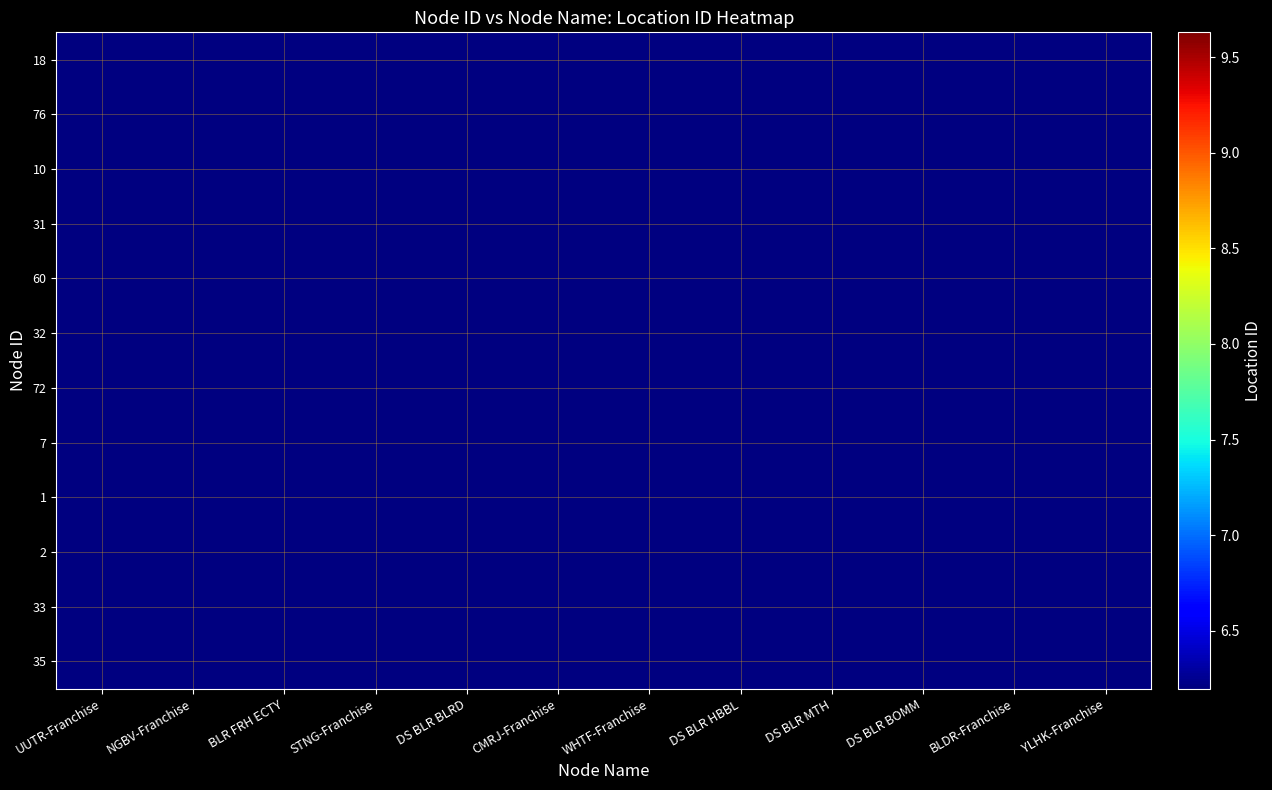

Reading left to right, list all the values displayed in this chart.

18: UUTR-Franchise=6196975	NGBV-Franchise=0	BLR FRH ECTY=0	STNG-Franchise=0	DS BLR BLRD=0	CMRJ-Franchise=0	WHTF-Franchise=0	DS BLR HBBL=0	DS BLR MTH=0	DS BLR BOMM=0	BLDR-Franchise=0	YLHK-Franchise=0
76: UUTR-Franchise=0	NGBV-Franchise=9629252	BLR FRH ECTY=0	STNG-Franchise=0	DS BLR BLRD=0	CMRJ-Franchise=0	WHTF-Franchise=0	DS BLR HBBL=0	DS BLR MTH=0	DS BLR BOMM=0	BLDR-Franchise=0	YLHK-Franchise=0
10: UUTR-Franchise=0	NGBV-Franchise=0	BLR FRH ECTY=6197001	STNG-Franchise=0	DS BLR BLRD=0	CMRJ-Franchise=0	WHTF-Franchise=0	DS BLR HBBL=0	DS BLR MTH=0	DS BLR BOMM=0	BLDR-Franchise=0	YLHK-Franchise=0
31: UUTR-Franchise=0	NGBV-Franchise=0	BLR FRH ECTY=0	STNG-Franchise=6196974	DS BLR BLRD=0	CMRJ-Franchise=0	WHTF-Franchise=0	DS BLR HBBL=0	DS BLR MTH=0	DS BLR BOMM=0	BLDR-Franchise=0	YLHK-Franchise=0
60: UUTR-Franchise=0	NGBV-Franchise=0	BLR FRH ECTY=0	STNG-Franchise=0	DS BLR BLRD=6781530	CMRJ-Franchise=0	WHTF-Franchise=0	DS BLR HBBL=0	DS BLR MTH=0	DS BLR BOMM=0	BLDR-Franchise=0	YLHK-Franchise=0
32: UUTR-Franchise=0	NGBV-Franchise=0	BLR FRH ECTY=0	STNG-Franchise=0	DS BLR BLRD=0	CMRJ-Franchise=6196973	WHTF-Franchise=0	DS BLR HBBL=0	DS BLR MTH=0	DS BLR BOMM=0	BLDR-Franchise=0	YLHK-Franchise=0
72: UUTR-Franchise=0	NGBV-Franchise=0	BLR FRH ECTY=0	STNG-Franchise=0	DS BLR BLRD=0	CMRJ-Franchise=0	WHTF-Franchise=8400010	DS BLR HBBL=0	DS BLR MTH=0	DS BLR BOMM=0	BLDR-Franchise=0	YLHK-Franchise=0
7: UUTR-Franchise=0	NGBV-Franchise=0	BLR FRH ECTY=0	STNG-Franchise=0	DS BLR BLRD=0	CMRJ-Franchise=0	WHTF-Franchise=0	DS BLR HBBL=6197018	DS BLR MTH=0	DS BLR BOMM=0	BLDR-Franchise=0	YLHK-Franchise=0
1: UUTR-Franchise=0	NGBV-Franchise=0	BLR FRH ECTY=0	STNG-Franchise=0	DS BLR BLRD=0	CMRJ-Franchise=0	WHTF-Franchise=0	DS BLR HBBL=0	DS BLR MTH=6197020	DS BLR BOMM=0	BLDR-Franchise=0	YLHK-Franchise=0
2: UUTR-Franchise=0	NGBV-Franchise=0	BLR FRH ECTY=0	STNG-Franchise=0	DS BLR BLRD=0	CMRJ-Franchise=0	WHTF-Franchise=0	DS BLR HBBL=0	DS BLR MTH=0	DS BLR BOMM=6197017	BLDR-Franchise=0	YLHK-Franchise=0
33: UUTR-Franchise=0	NGBV-Franchise=0	BLR FRH ECTY=0	STNG-Franchise=0	DS BLR BLRD=0	CMRJ-Franchise=0	WHTF-Franchise=0	DS BLR HBBL=0	DS BLR MTH=0	DS BLR BOMM=0	BLDR-Franchise=6196972	YLHK-Franchise=0
35: UUTR-Franchise=0	NGBV-Franchise=0	BLR FRH ECTY=0	STNG-Franchise=0	DS BLR BLRD=0	CMRJ-Franchise=0	WHTF-Franchise=0	DS BLR HBBL=0	DS BLR MTH=0	DS BLR BOMM=0	BLDR-Franchise=0	YLHK-Franchise=6196976